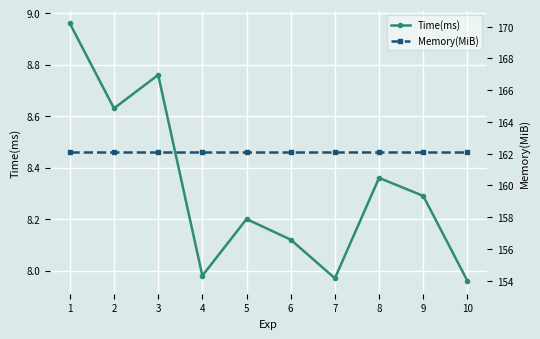

At which category is the sum across all series the highest?

1